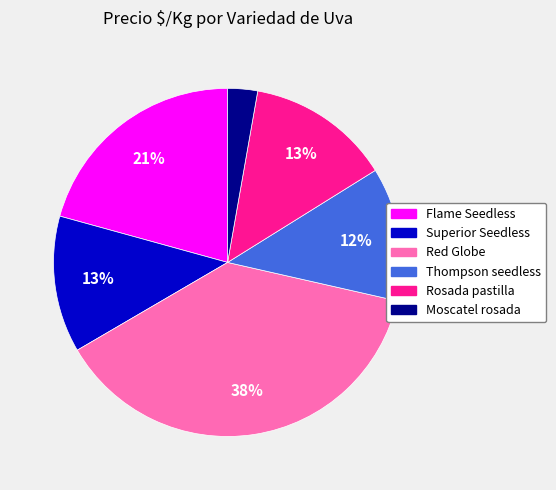

Which slice is the largest?

Red Globe